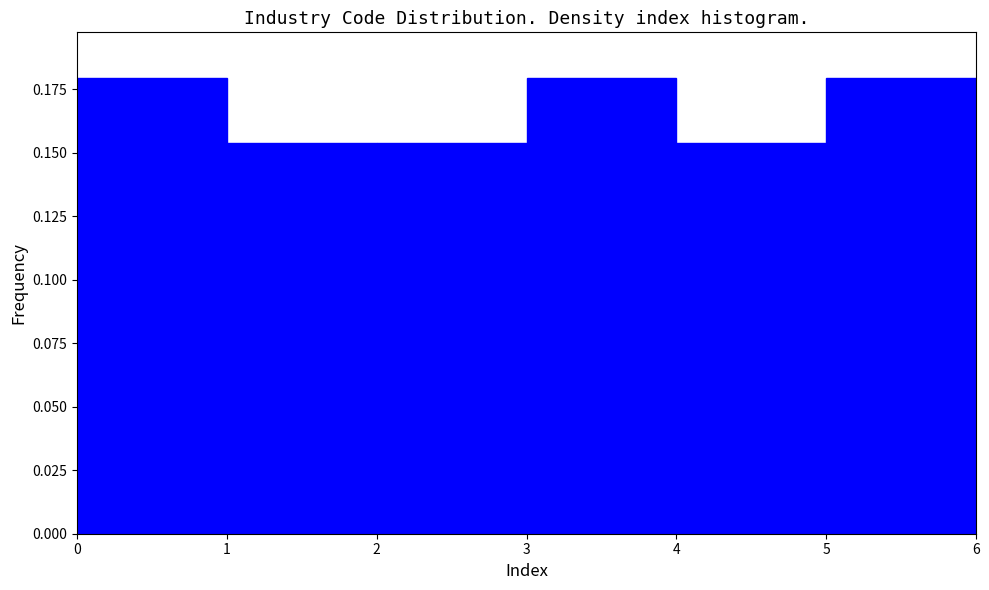

Reading left to right, transcribe this chart: for each bar, give the range it covers on the x-axis and its height. The values are not printed on the chart, so give them approximately, as read against the axis.

0 to 1: 0.180
1 to 2: 0.155
2 to 3: 0.155
3 to 4: 0.180
4 to 5: 0.155
5 to 6: 0.180